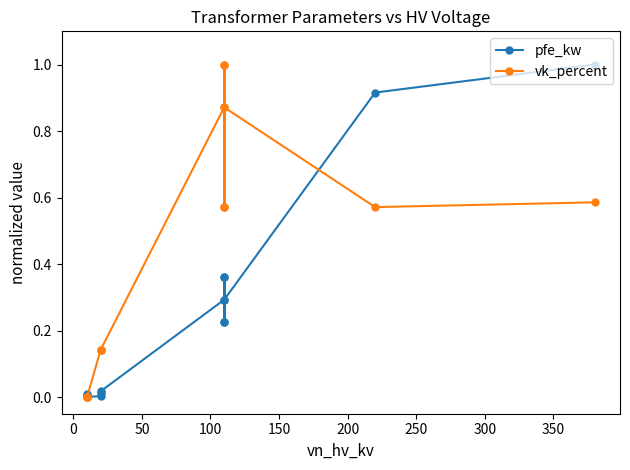

How many vk_percent values are between 0 and 1?

14